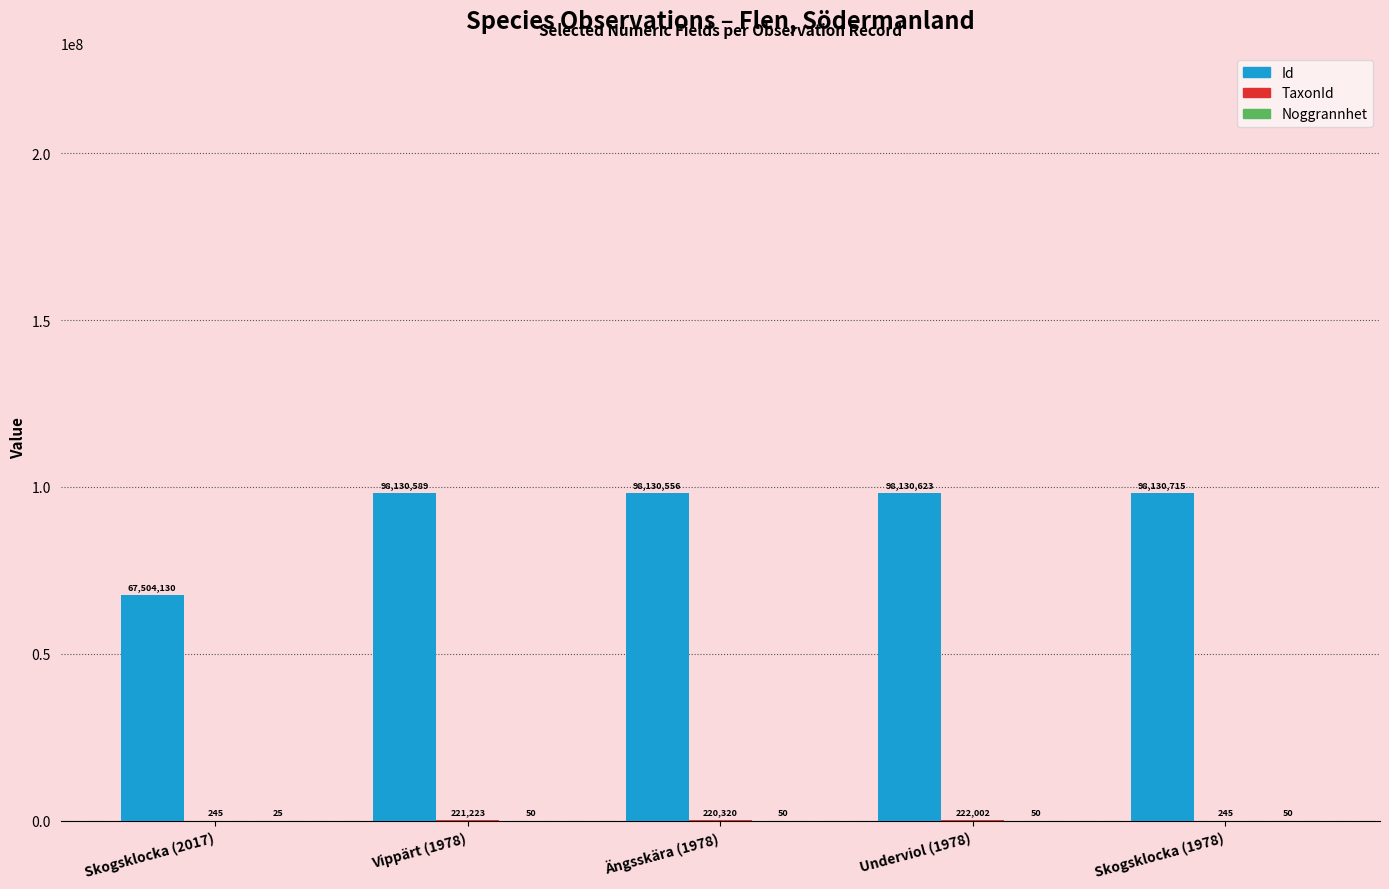

At which label is Id closest to 82817422?

Ängsskära (1978)